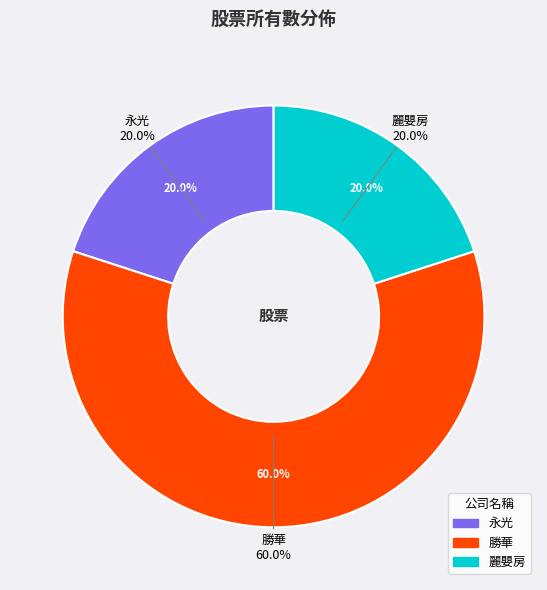

Combined, do 麗嬰房 and 勝華 account for over 50%?

Yes